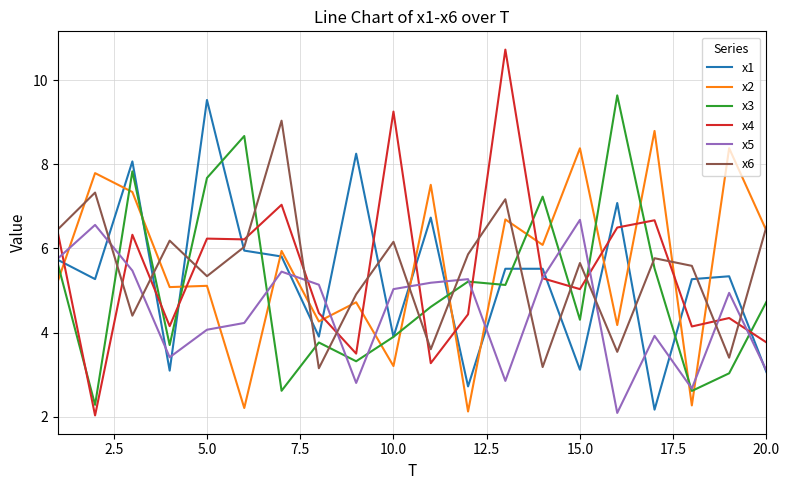

Which series ends up on top after the final intersection of x4 and x3?

x3